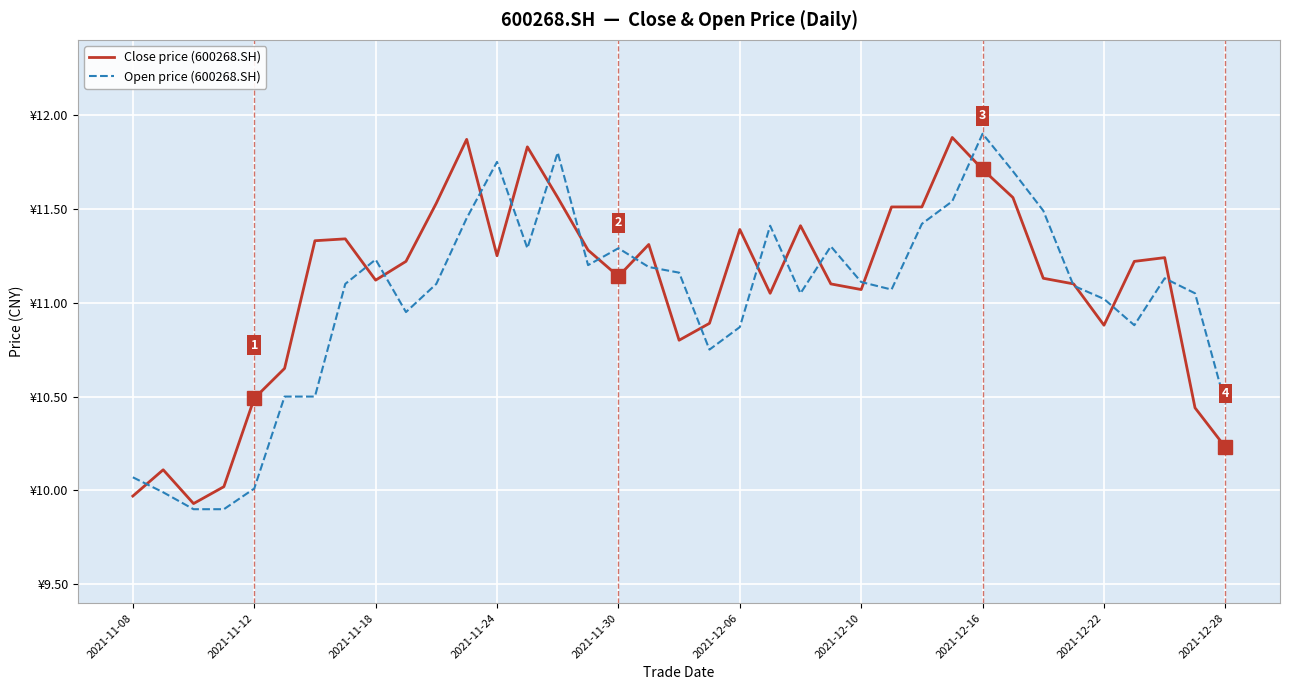

True or false: Open price (600268.SH) has more than 1 interior local peaks.

True